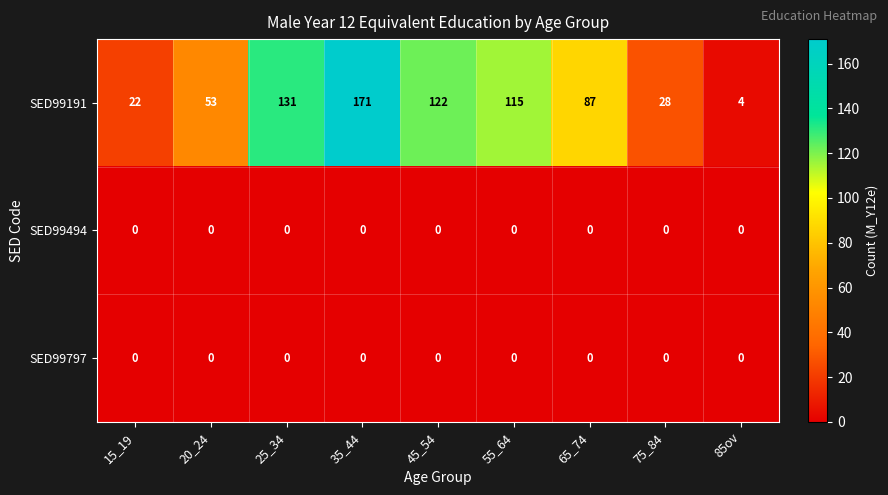

What is the total value across all series at 25_34?

131